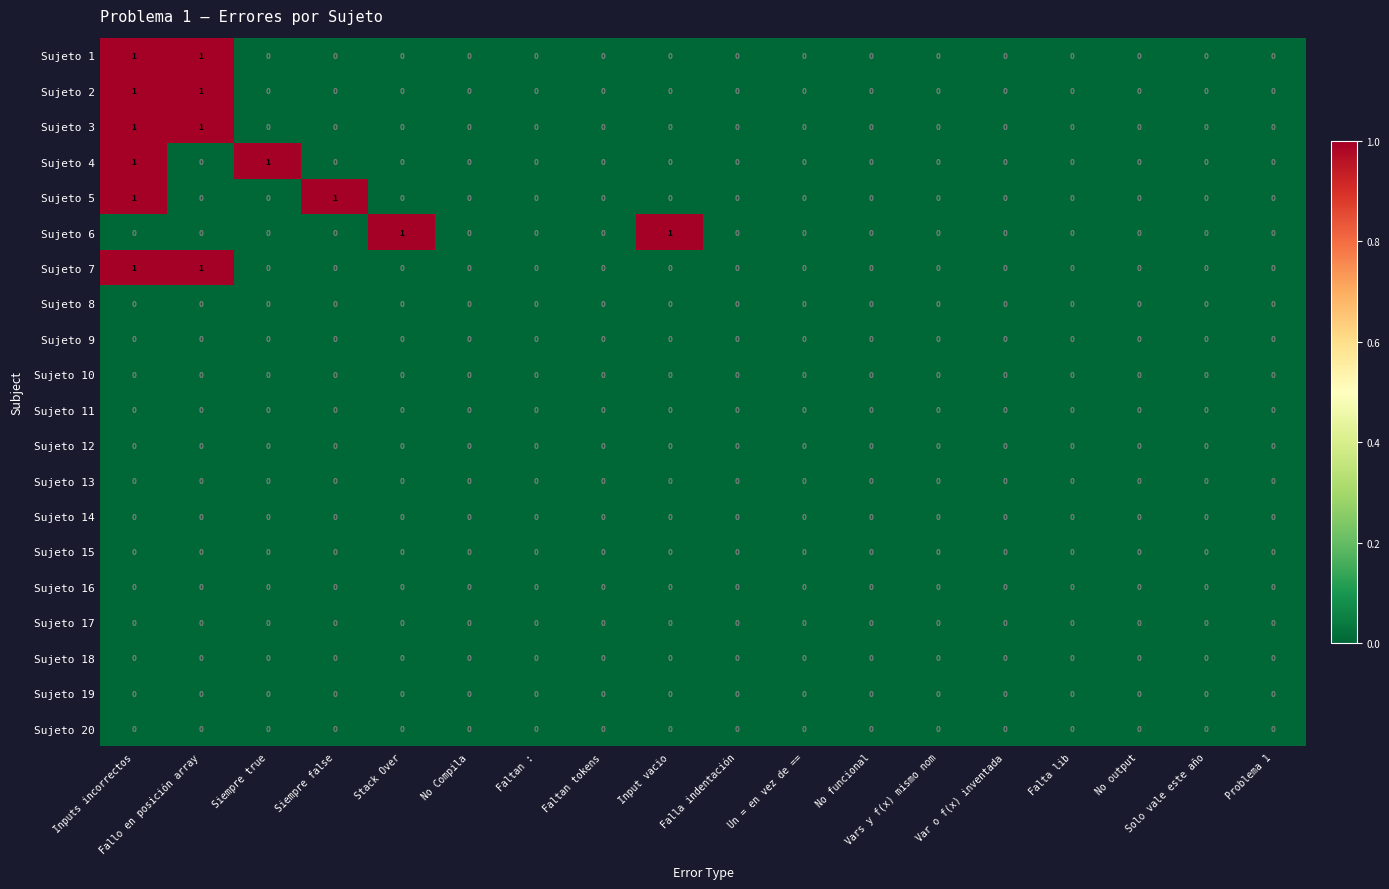

At which category is the sum across all series the highest?

Inputs incorrectos